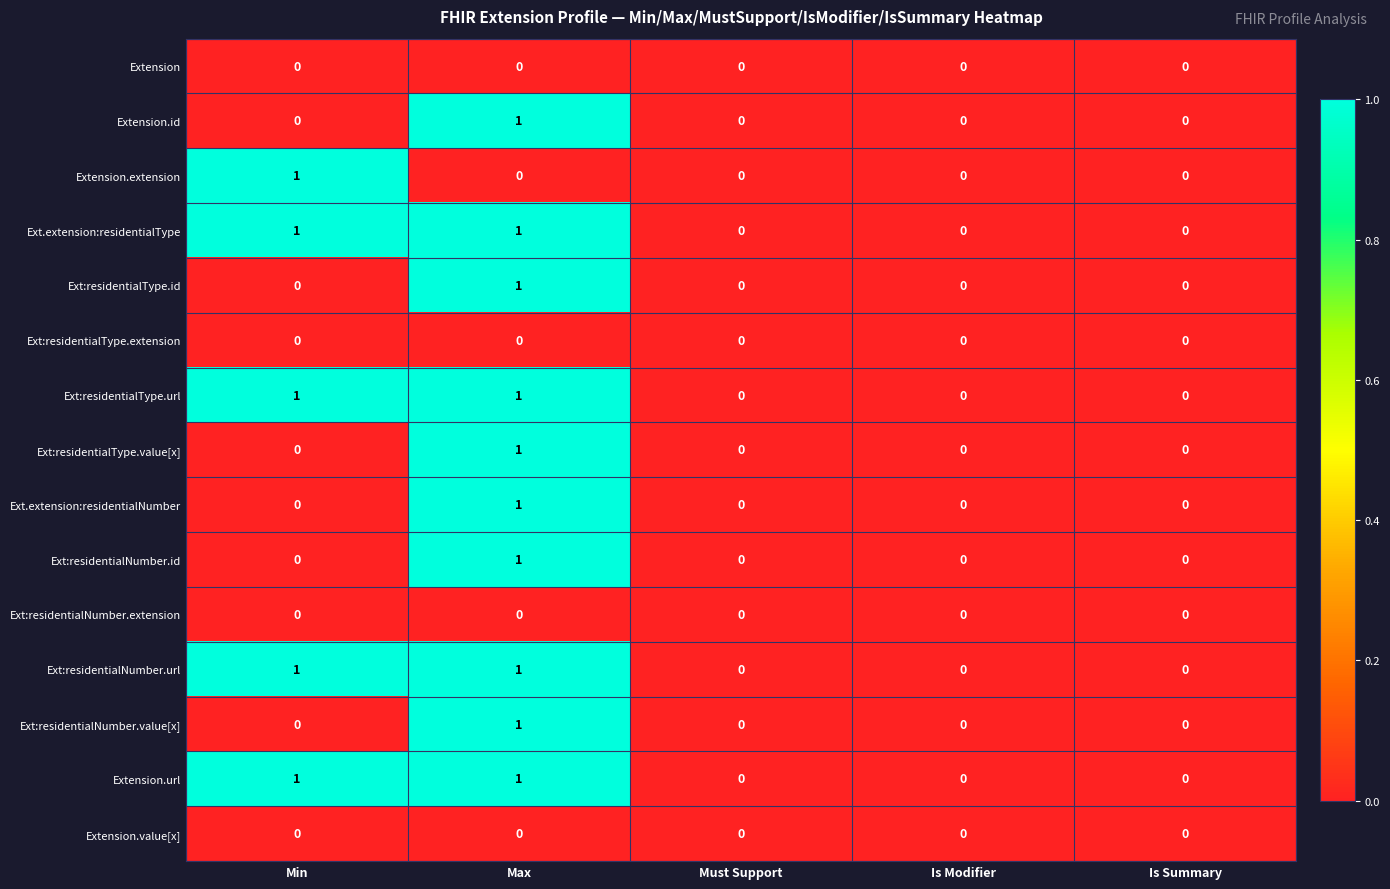

At which category is the sum across all series the highest?

Max